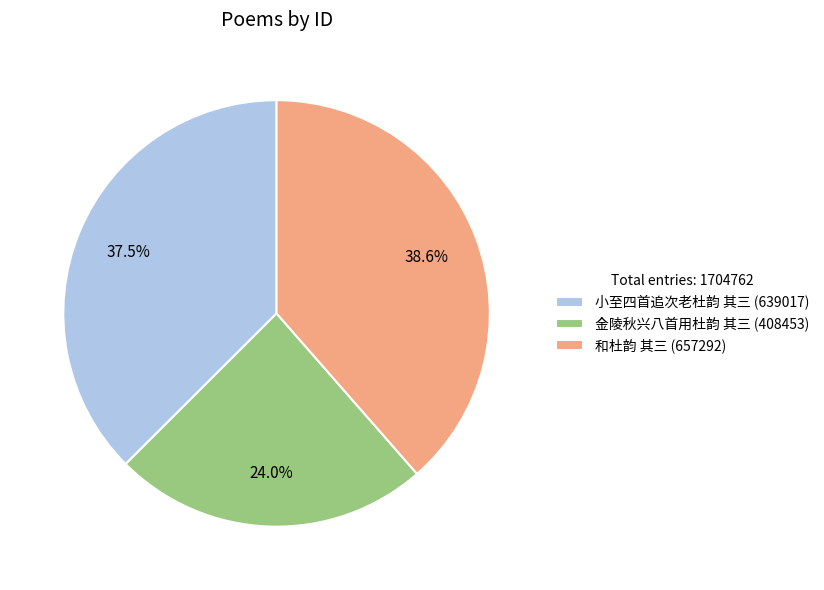

True or false: 和杜韵 其三 accounts for 24% of the total.

False